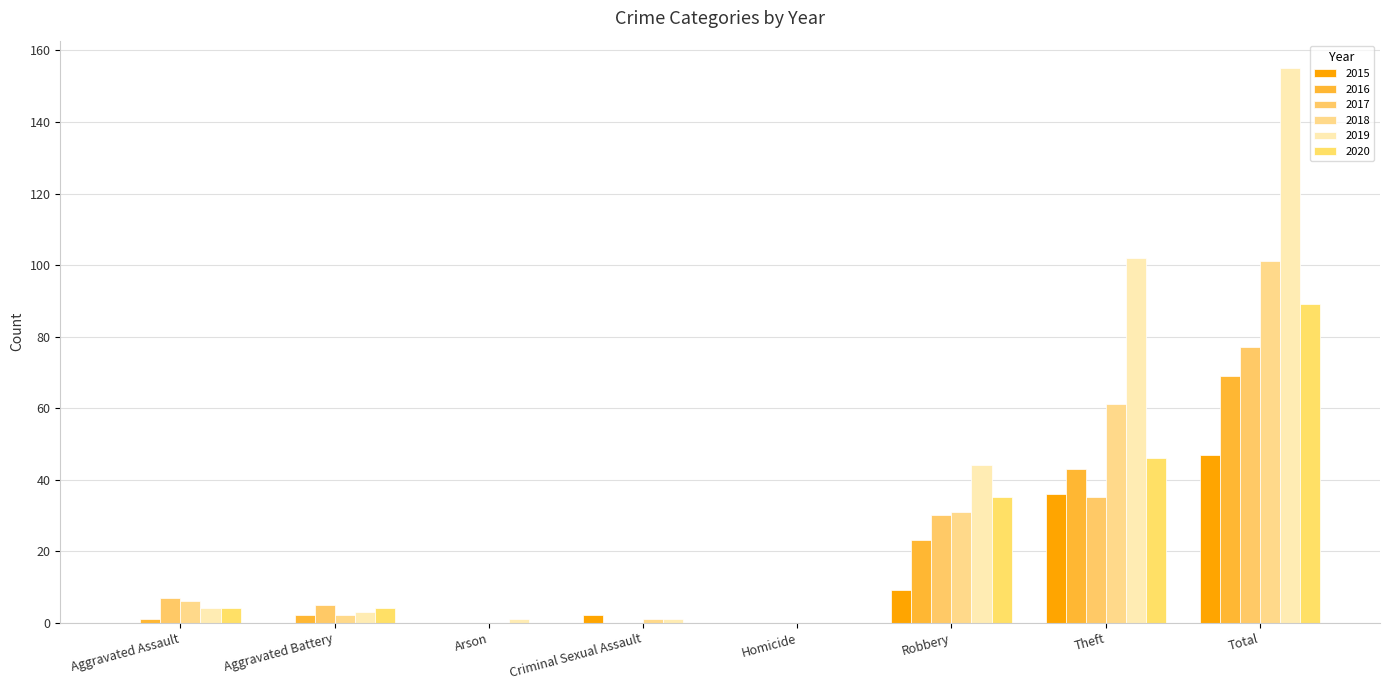

Count the number of categories in the chart.

8